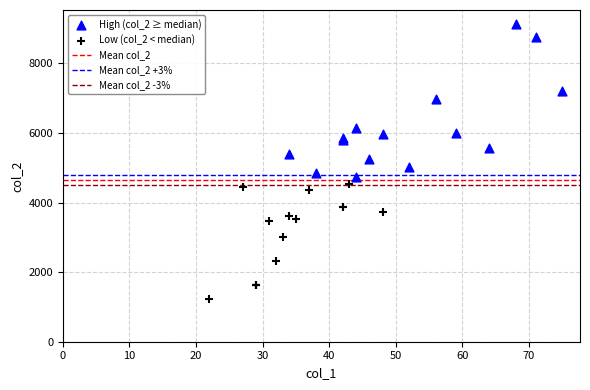

Which series contains the highest Y value?

High (col_2 ≥ median)